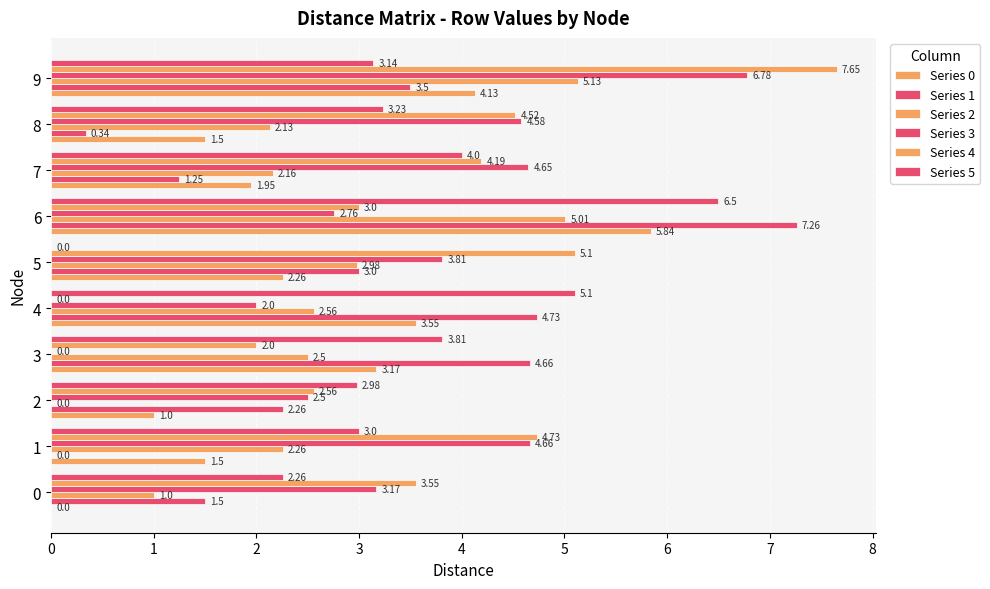

Which series has the widest spread of values?

Series 4